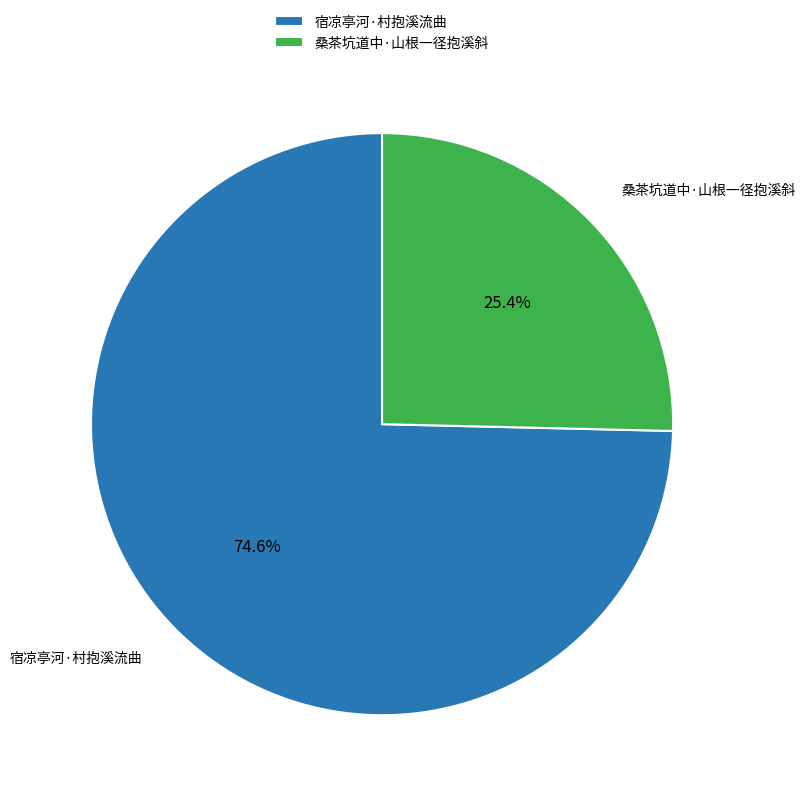

Is there a majority slice in this chart?

Yes